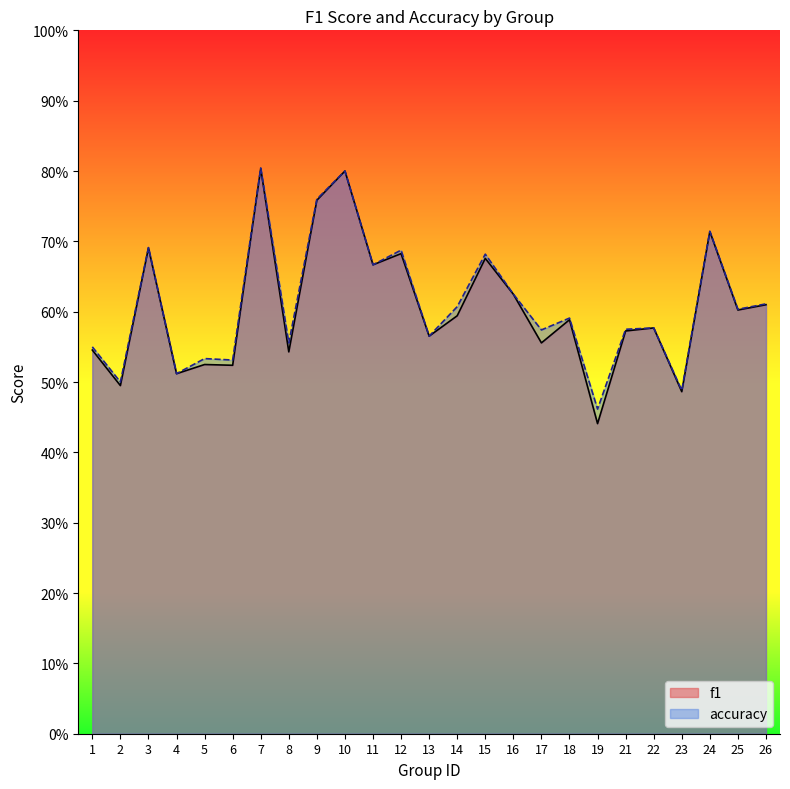

What is the average value of the accuracy series?

0.6